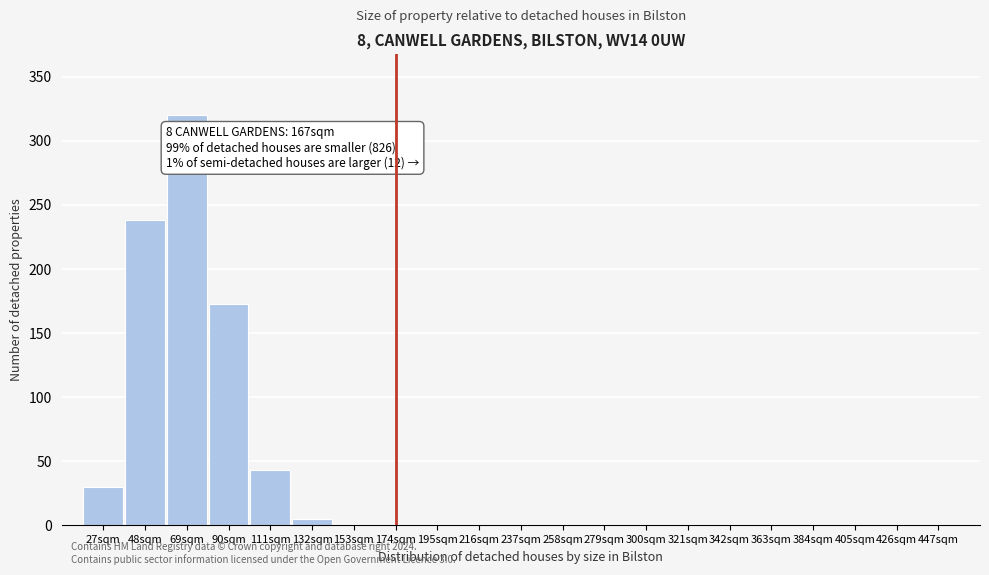

Reading left to right, list all the values displayed in this chart.

27sqm=30	48sqm=238	69sqm=320	90sqm=173	111sqm=43	132sqm=5	153sqm=0	174sqm=0	195sqm=0	216sqm=0	237sqm=0	258sqm=0	279sqm=0	300sqm=0	321sqm=0	342sqm=0	363sqm=0	384sqm=0	405sqm=0	426sqm=0